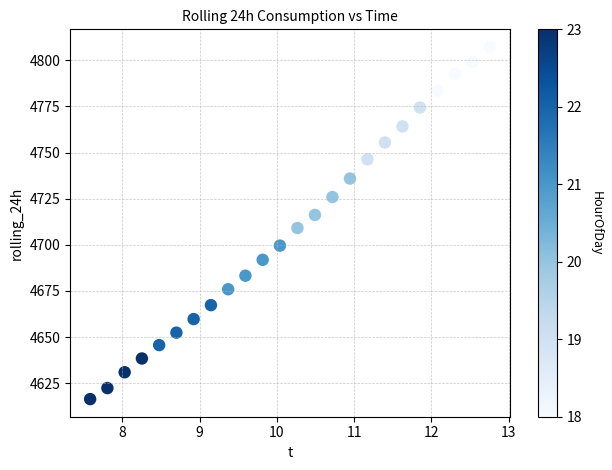

What is the range of Y values (max minus min)?

190.8